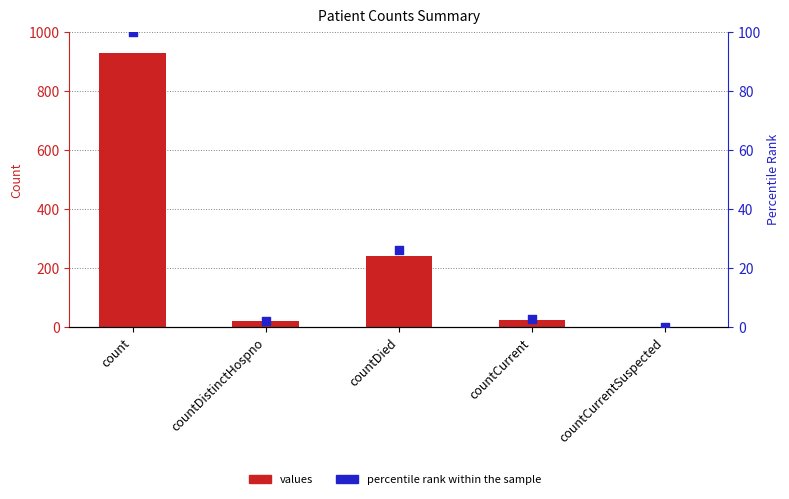

Which series contains the highest Y value?

values